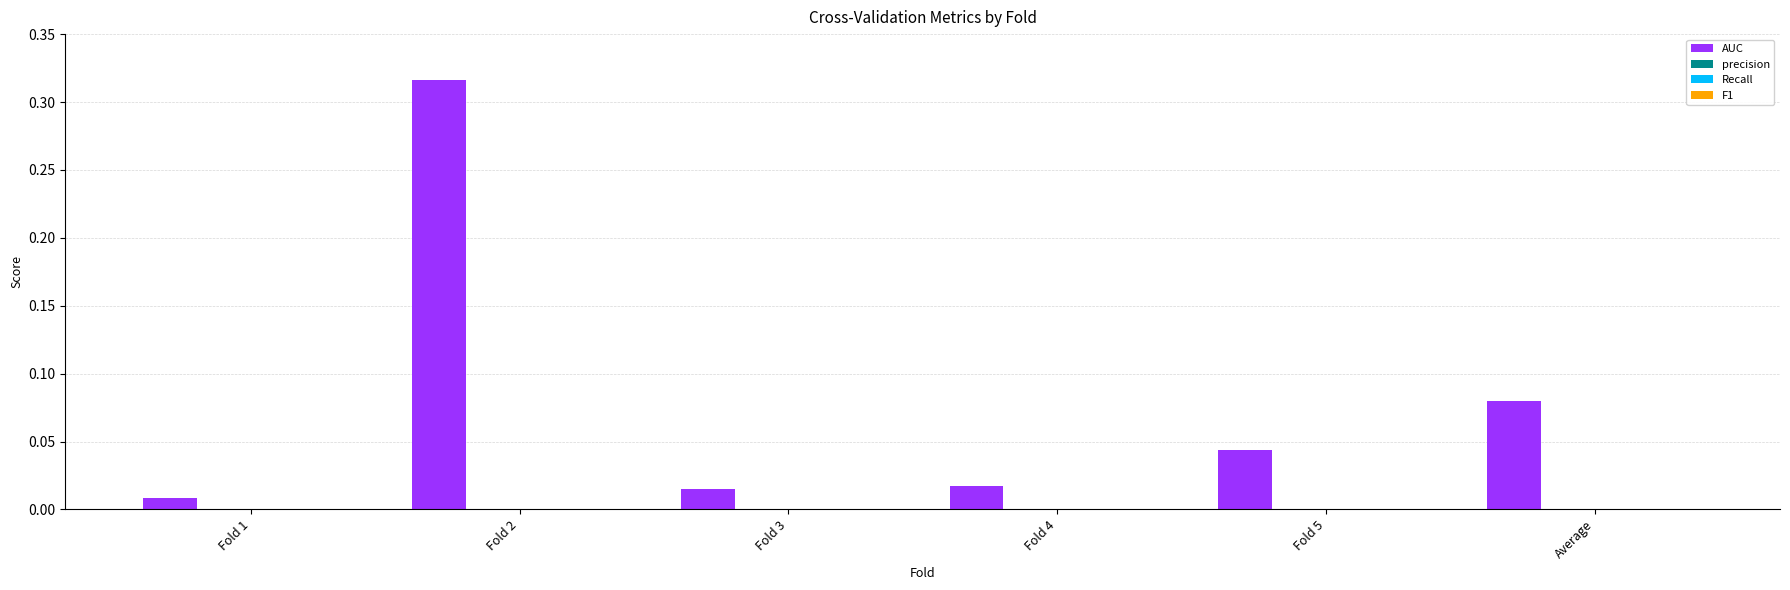

What is the sum of all values?

0.5